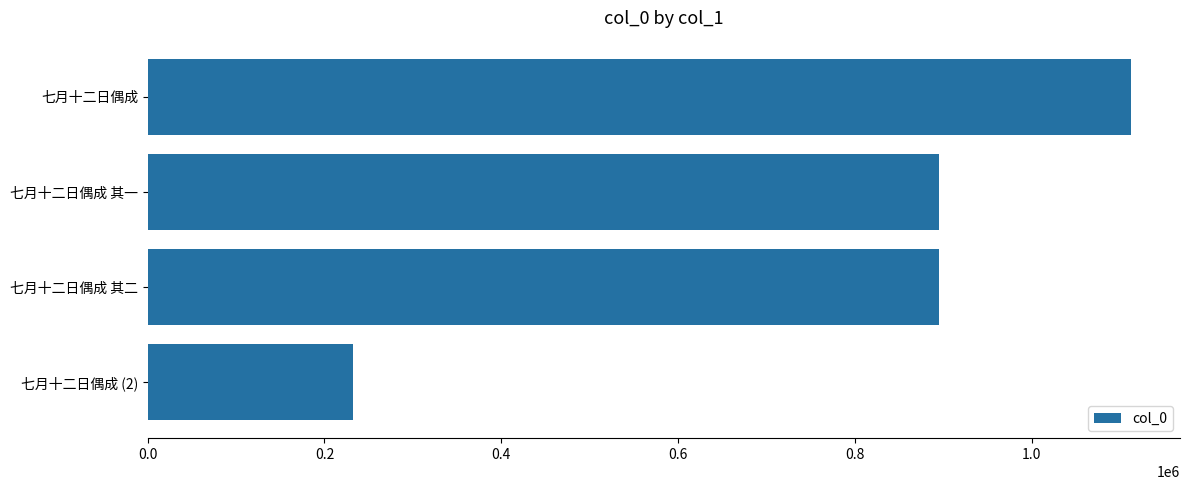

At which category does the chart reach its peak across all series?

七月十二日偶成